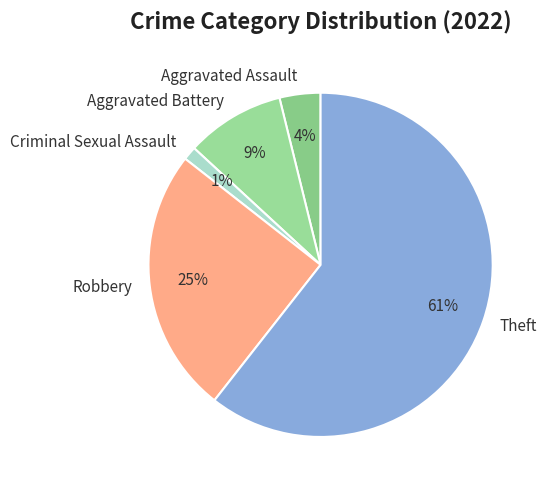

Is the sum of Criminal Sexual Assault and Aggravated Assault greater than half?

No